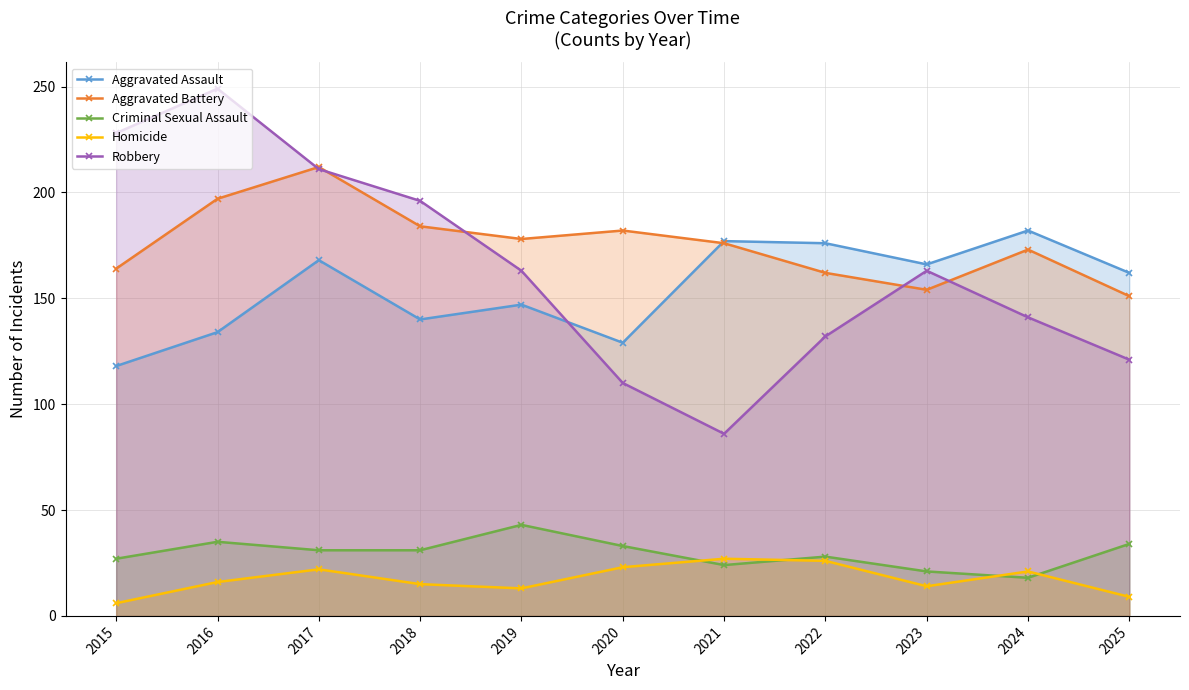

Rank the series by their maximum value, from highest to lowest.

Robbery, Aggravated Battery, Aggravated Assault, Criminal Sexual Assault, Homicide